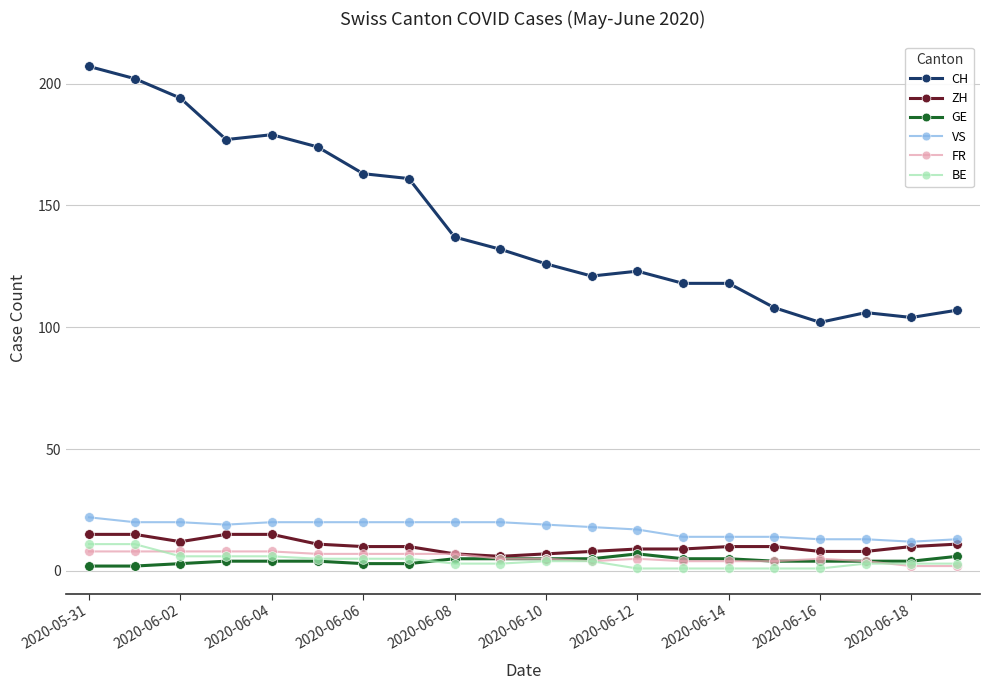

What is the highest value of the BE series?

11